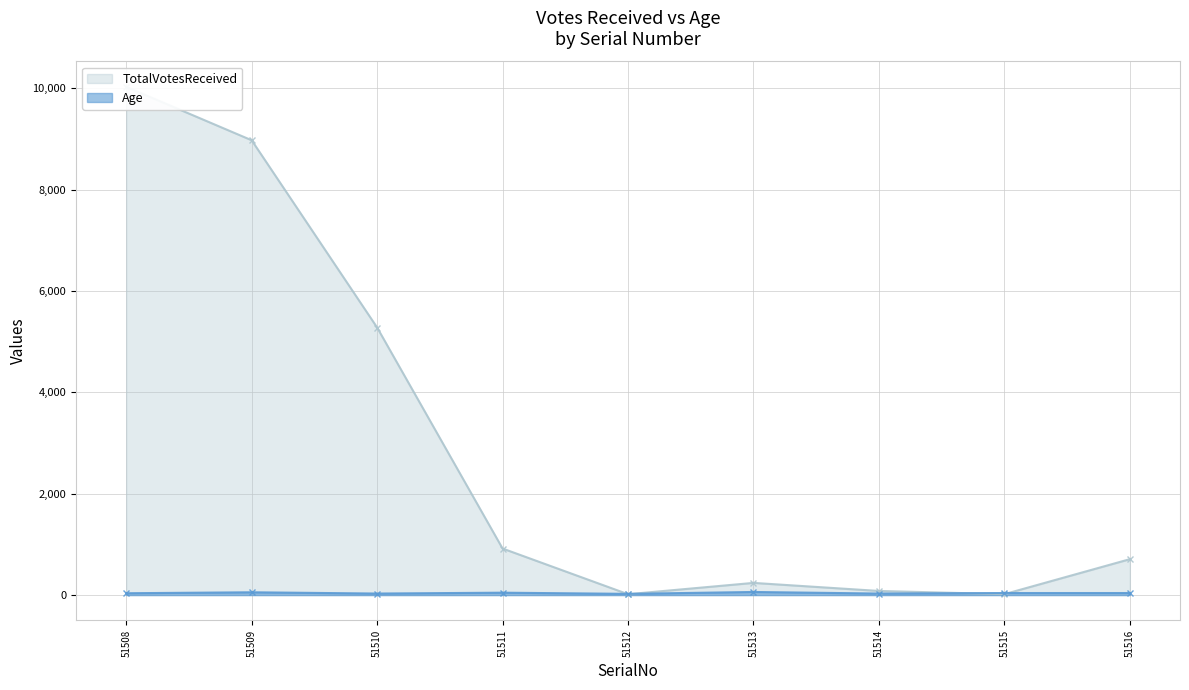

What is the value of the TotalVotesReceived point at the 4th from the left?

918